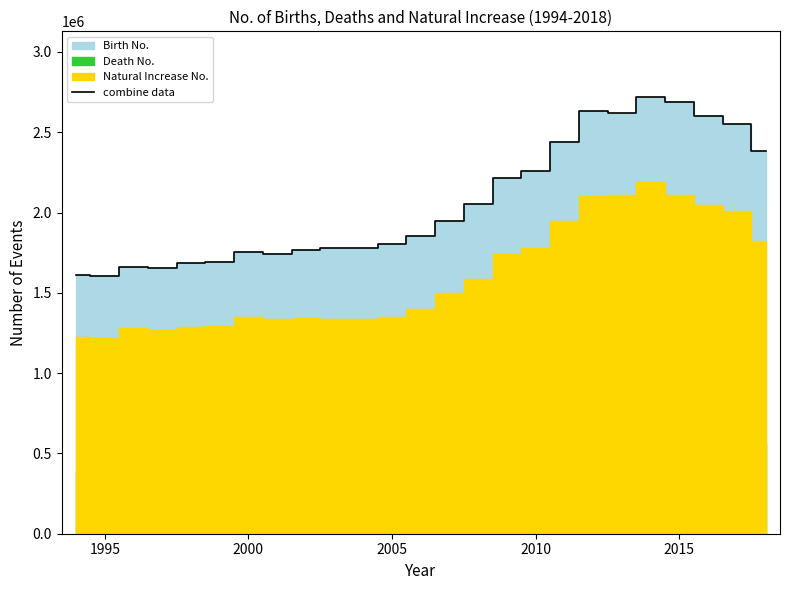

Reading left to right, list all the values displayed in this chart.

1611000	1605000	1662000	1655000	1687000	1693000	1752000	1741000	1767000	1777000	1780000	1801000	1854000	1950000	2051000	2217000	2261000	2442000	2630000	2622000	2720000	2685000	2600000	2553000	2382000